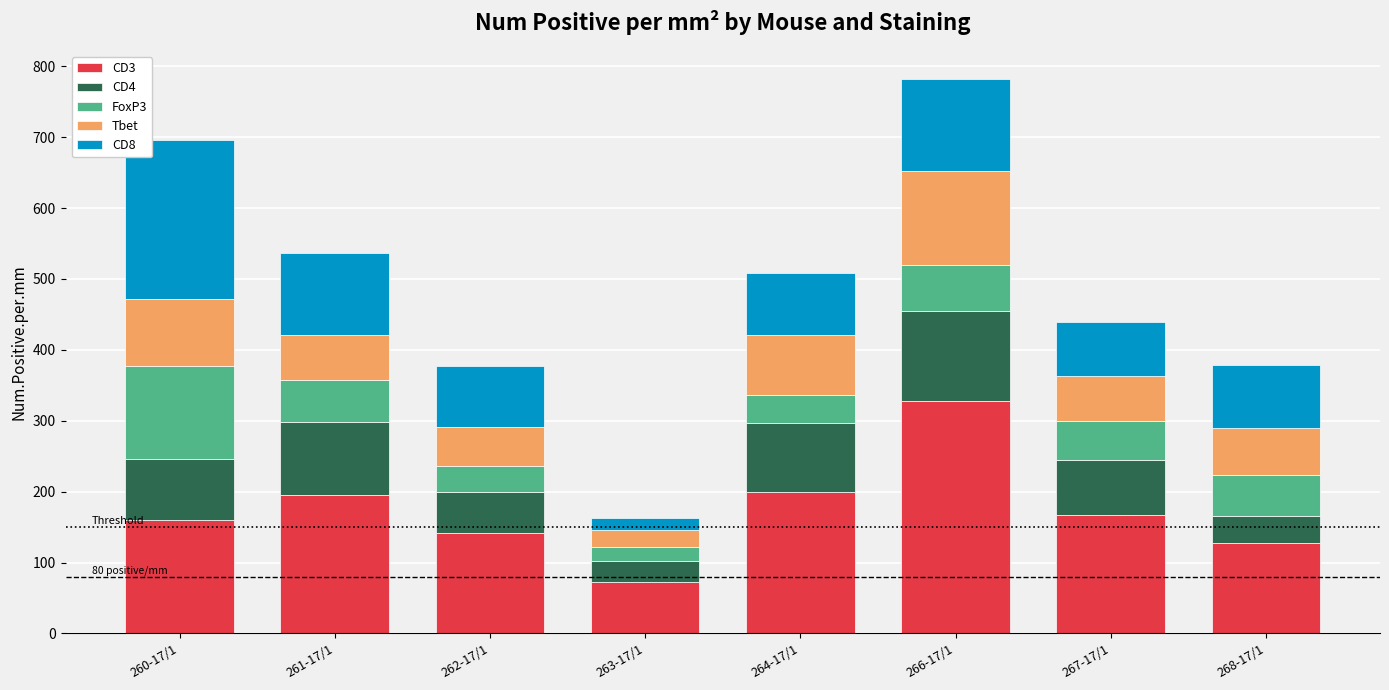

At which category is the sum across all series the highest?

266-17/1